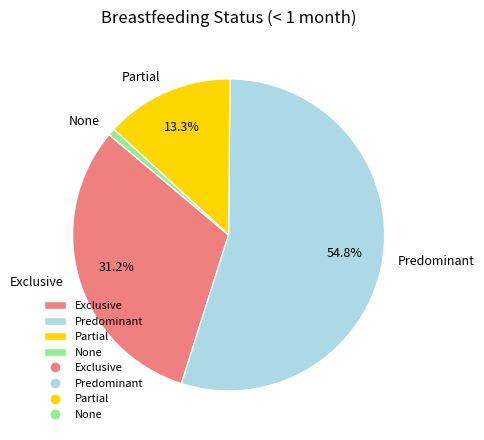

What is the smallest slice in the pie chart?

None